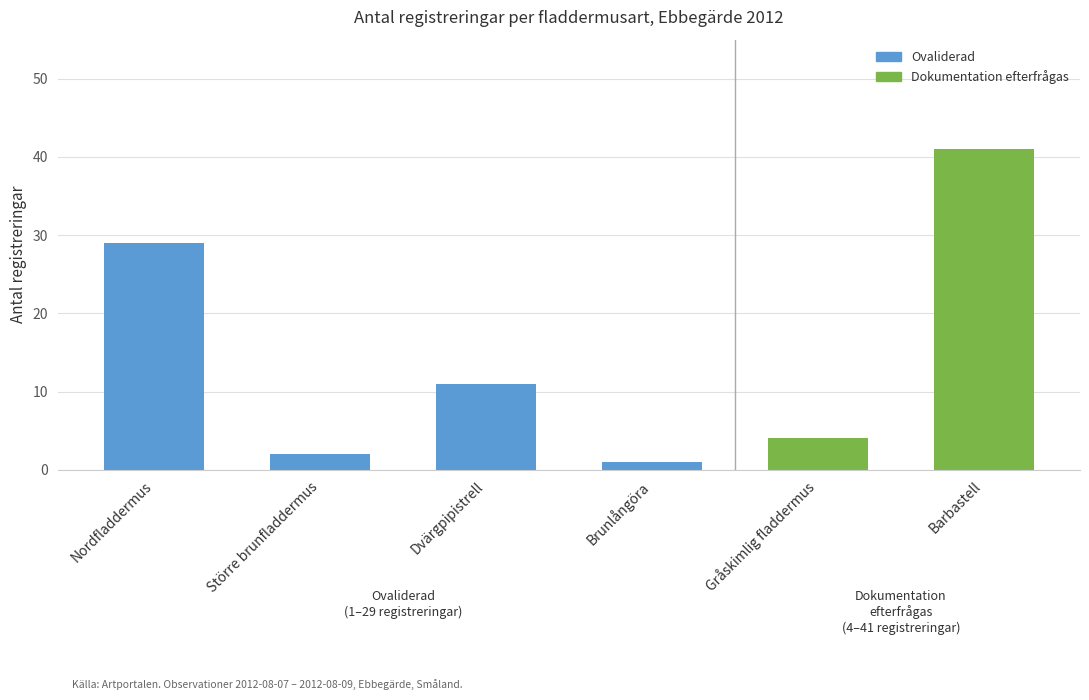

What position from the left is Brunlångöra?

4